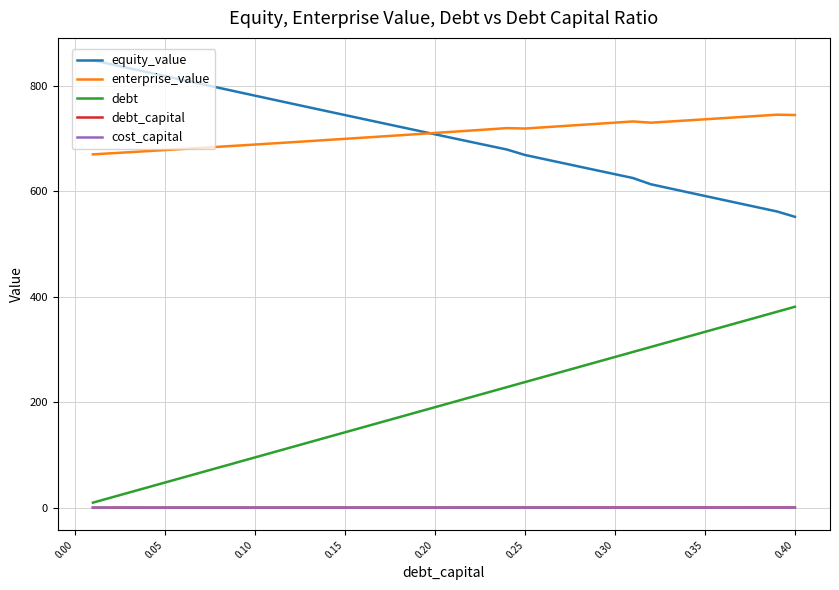

True or false: debt_capital and enterprise_value intersect in this chart.

False